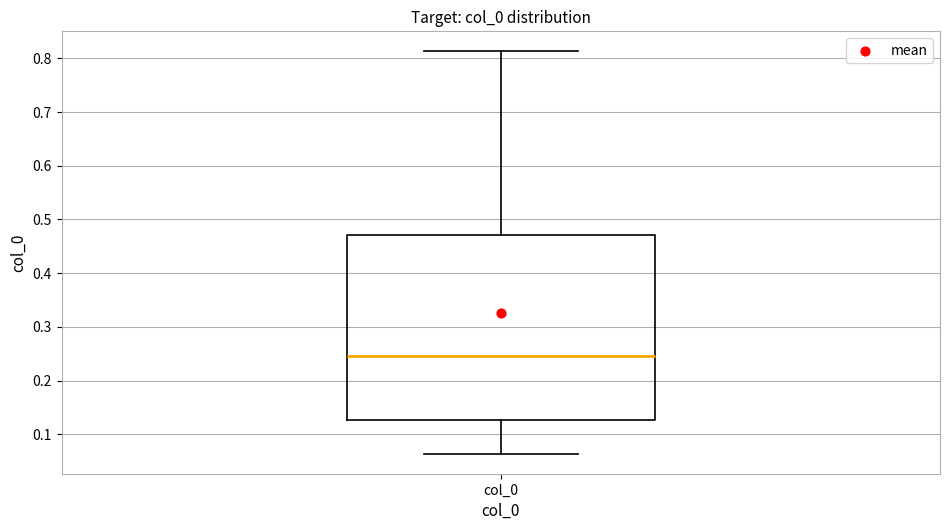

Read this box plot against the y-axis: the position of the median line, the range covered by the box, and the ends of both whiskers. The values are not printed on the chart, so give them approximately, as read against the axis.

median 0.25, box 0.13 to 0.47, whiskers 0.06 to 0.81